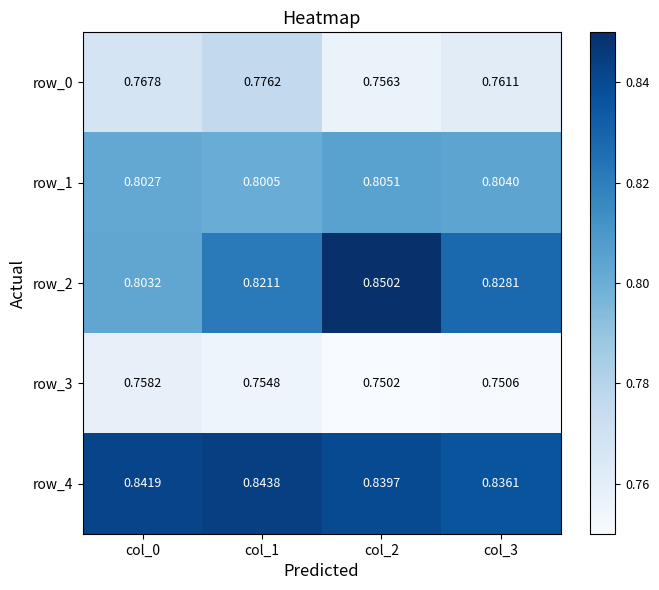

What is the difference between the highest and lowest values at col_3?

0.1